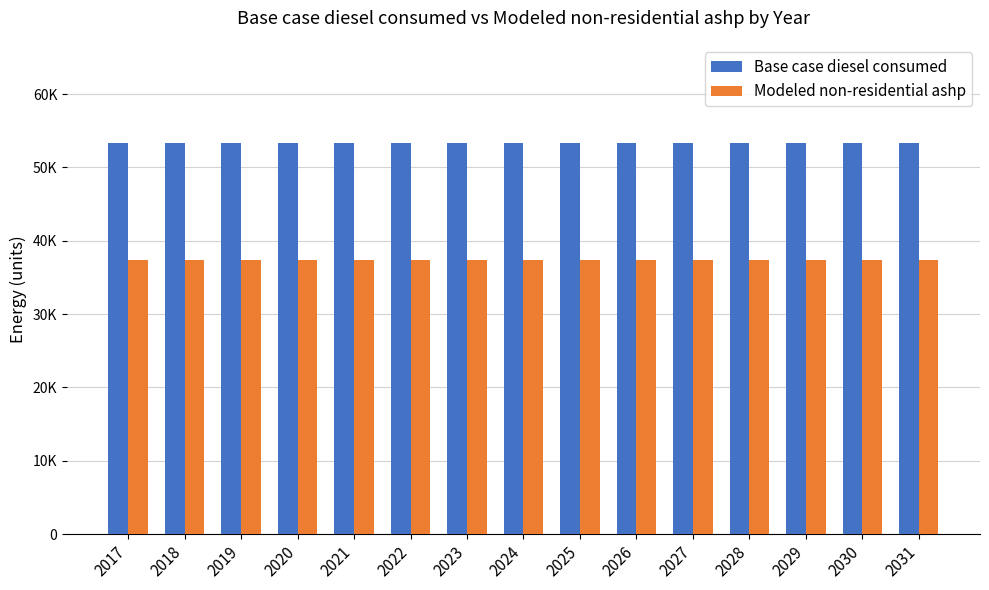

What is the sum of all Base case diesel consumed values?

800478.6